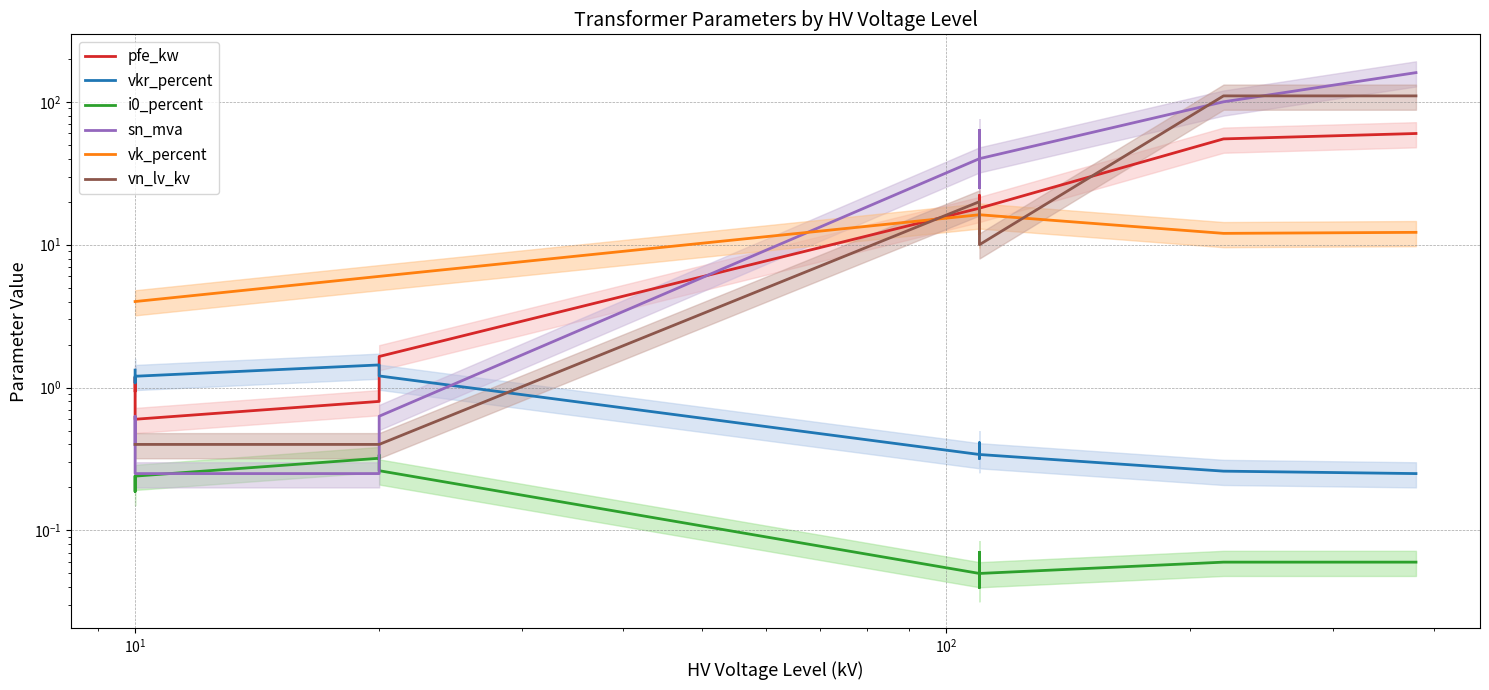

How many categories are shown in the chart?

14